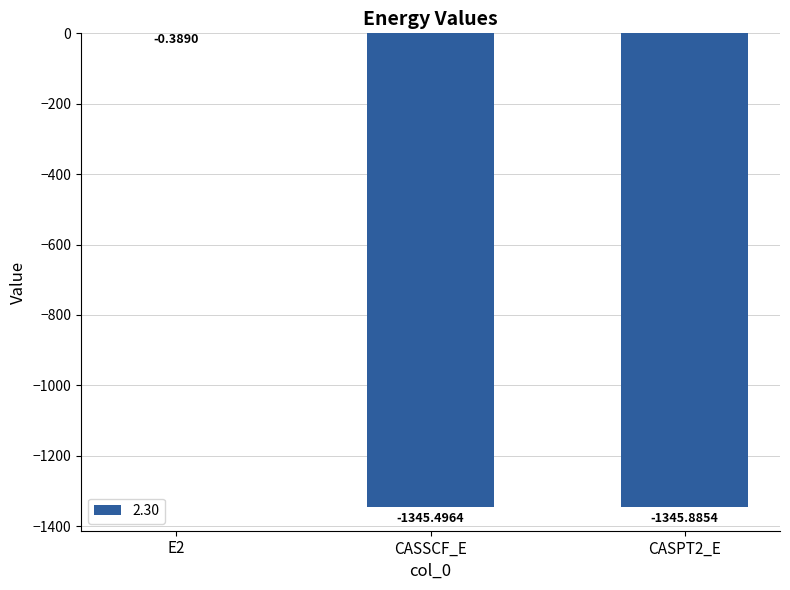

Is it true that the value at CASPT2_E is -1345.9?

True